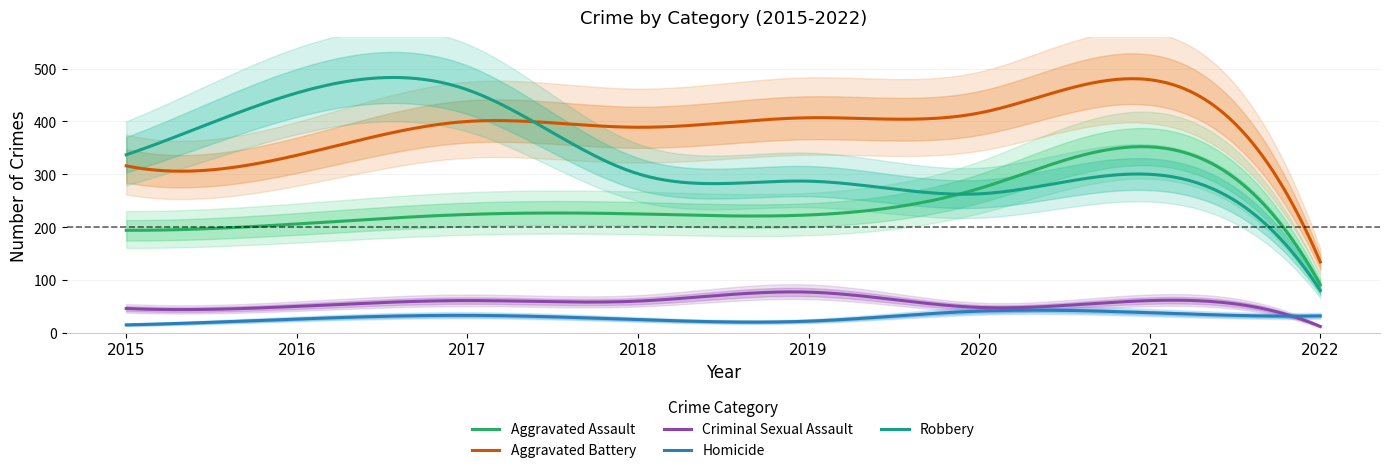

Reading right to left, list all the values displayed in this chart.

Aggravated Assault: 91	352	273	223	225	224	206	194
Aggravated Battery: 134	479	416	407	389	400	336	316
Criminal Sexual Assault: 12	61	48	77	60	61	50	46
Homicide: 32	38	41	22	25	33	26	15
Robbery: 80	300	263	287	301	460	454	337